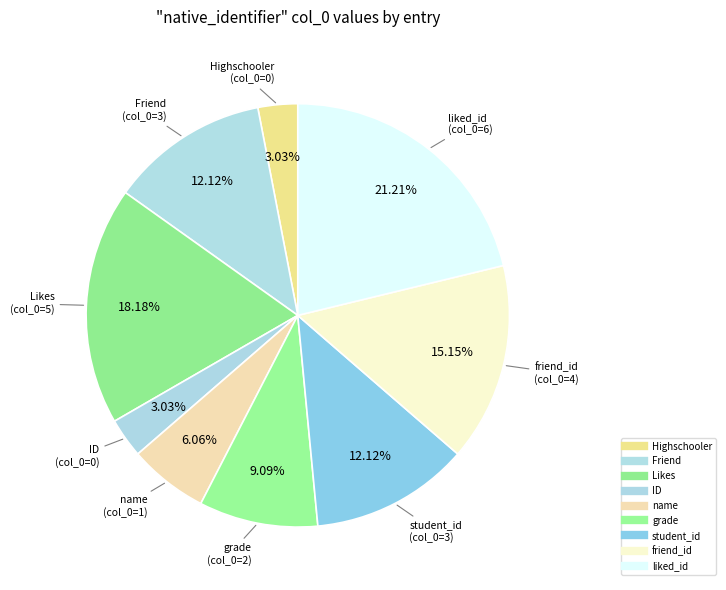

How many slices are in this pie chart?

9